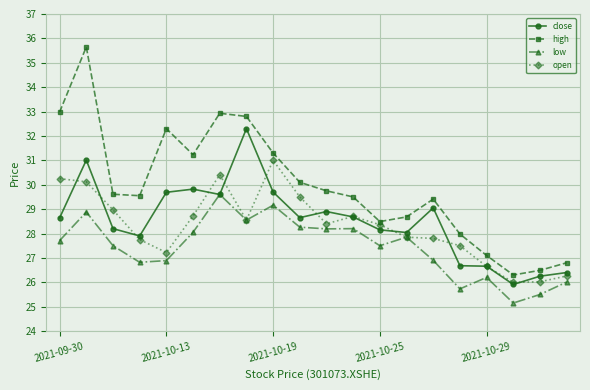

What is the difference between the second highest and minimum values in the high series?

6.7